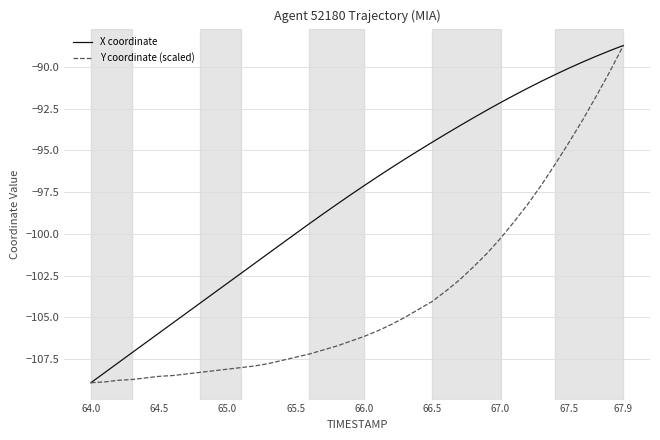

What is the minimum value shown in the chart?

-108.9